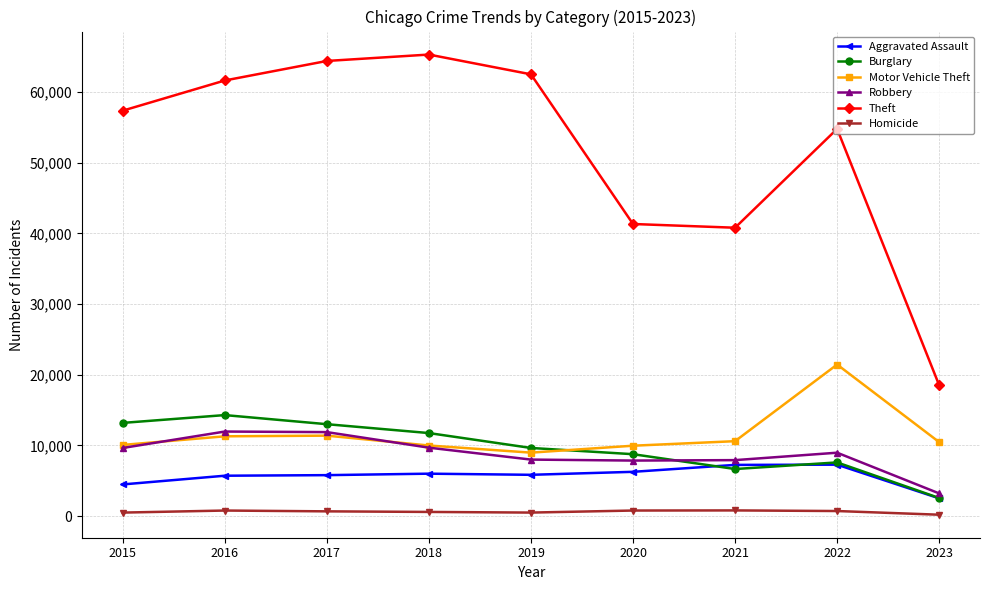

The Homicide series shows 196 at 2023. True or false?

True